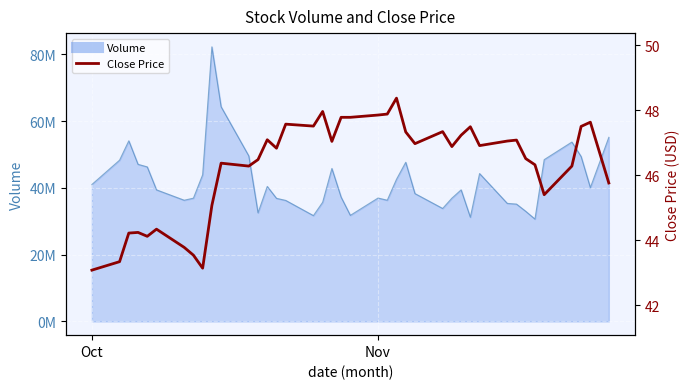

Reading left to right, list all the values displayed in this chart.

43.1	43.3	44.2	44.2	44.1	44.3	43.8	43.5	43.1	45.1	46.4	46.3	46.5	47.1	46.8	47.6	47.5	48.0	47.0	47.8	47.8	47.8	47.9	48.4	47.3	47.0	47.3	46.9	47.2	47.5	46.9	47.0	47.1	46.5	46.3	45.4	46.3	47.5	47.6	45.8